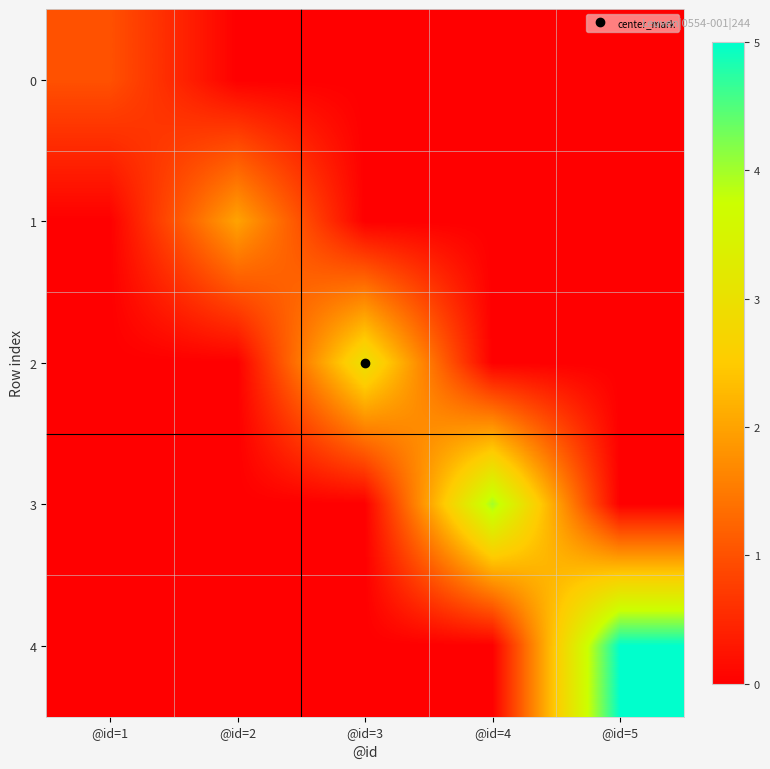

Which label corresponds to the largest value in the chart?

@id=5